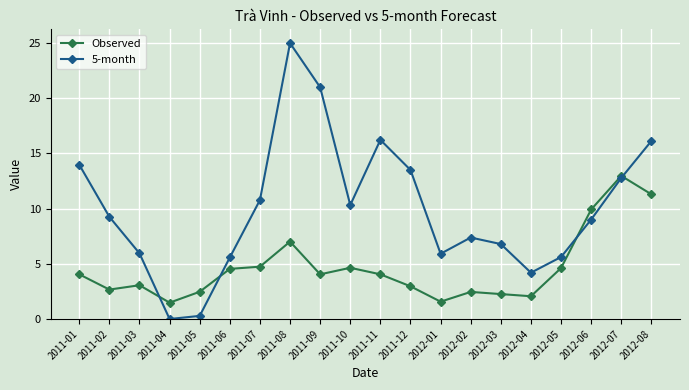

Which series changed the most between 2011-03 and 2012-02?

5-month